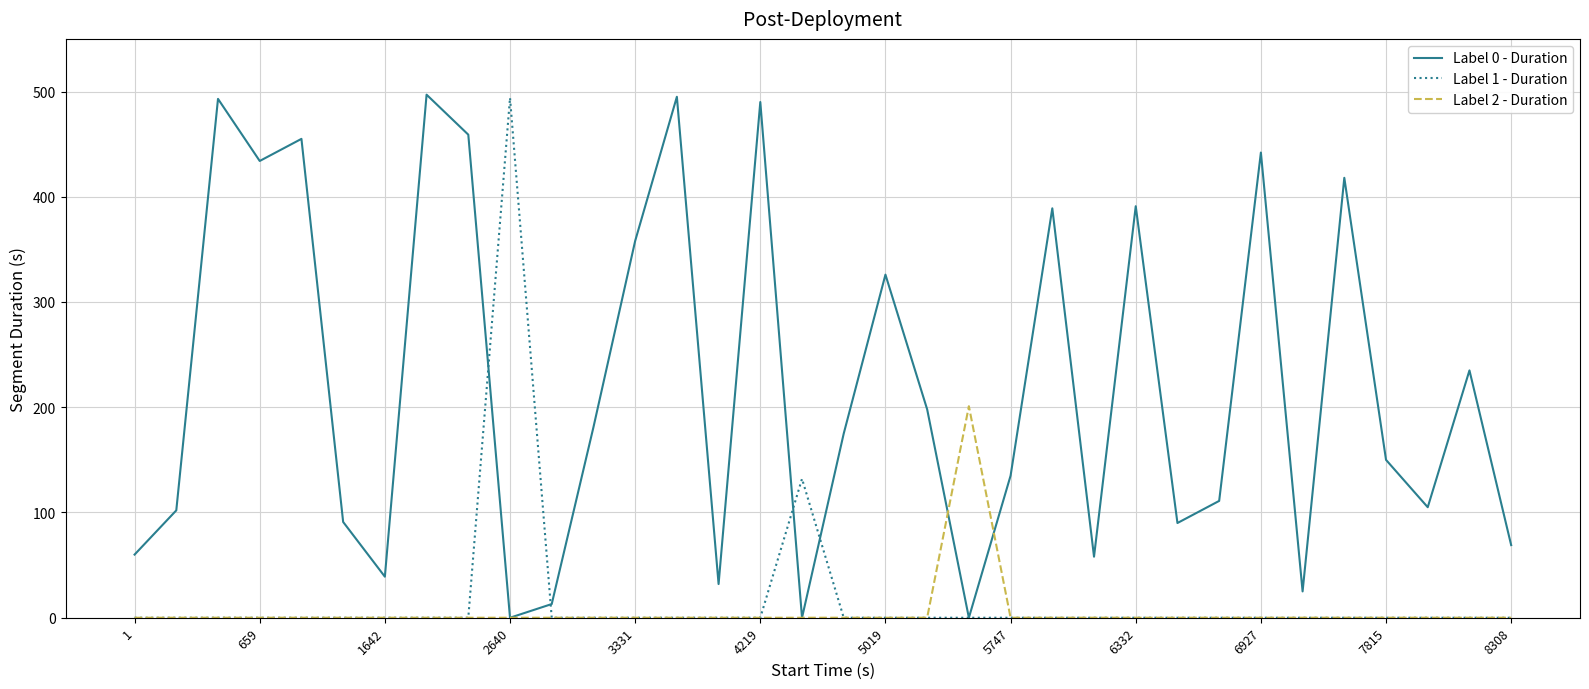

Which series has the largest total across all categories?

Label 0 - Duration